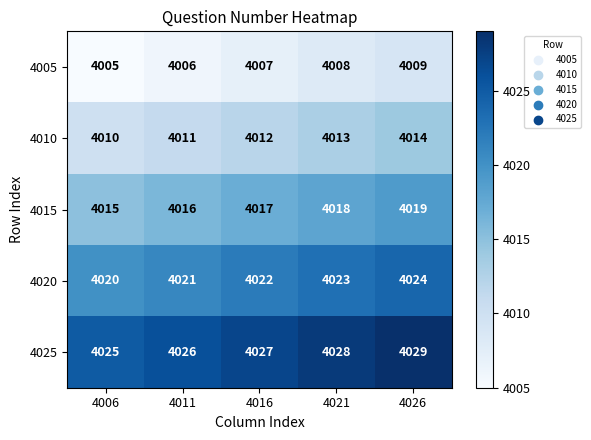

At how many categories does at least one series exceed 4012?

5